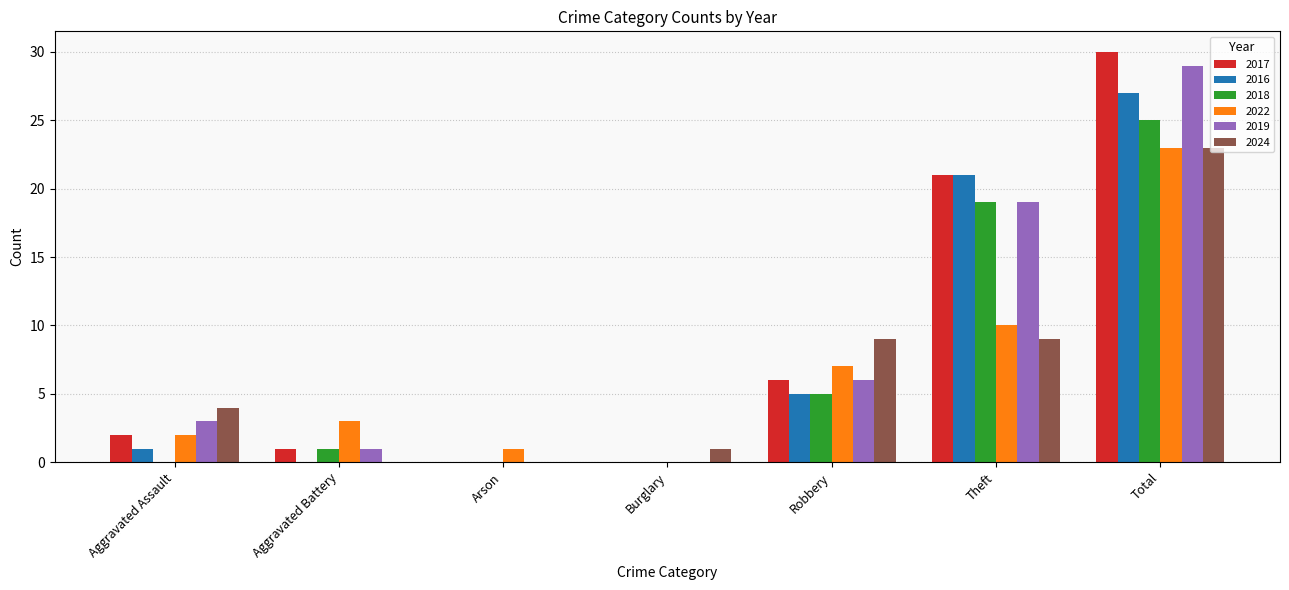

What is the total value across all series at Robbery?

38